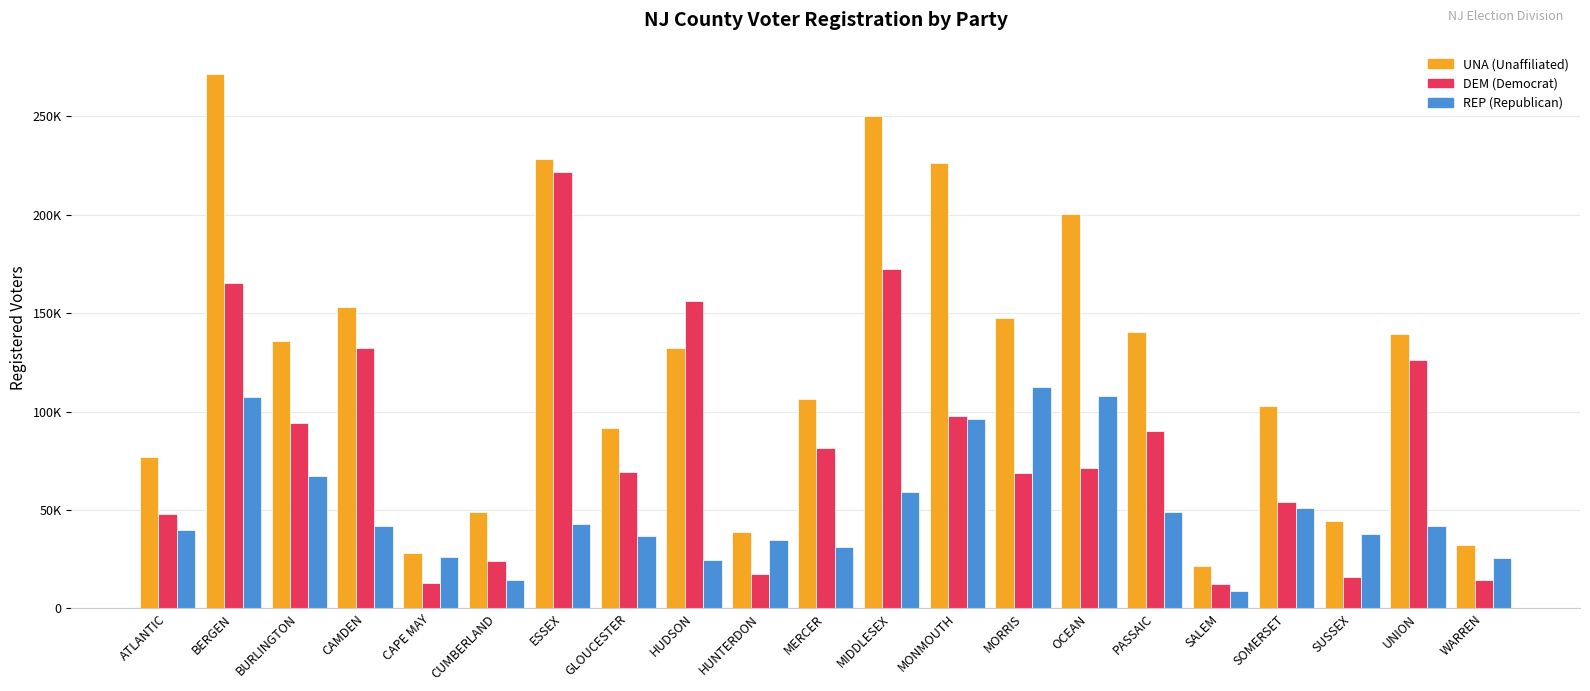

Are the bars horizontal?

No